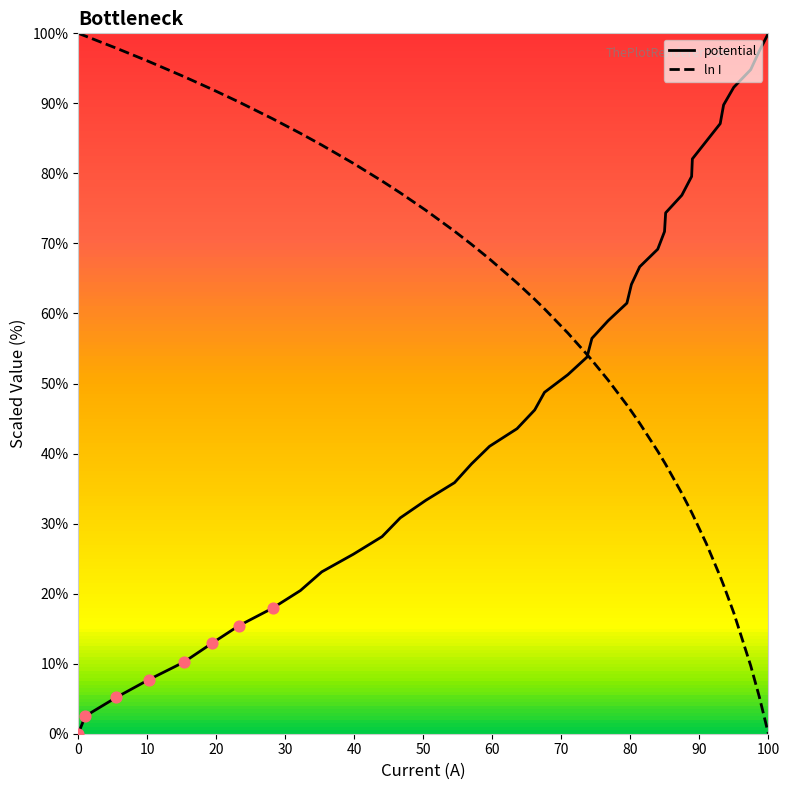

List the series in order of their overall mean, highest first.

ln I, potential